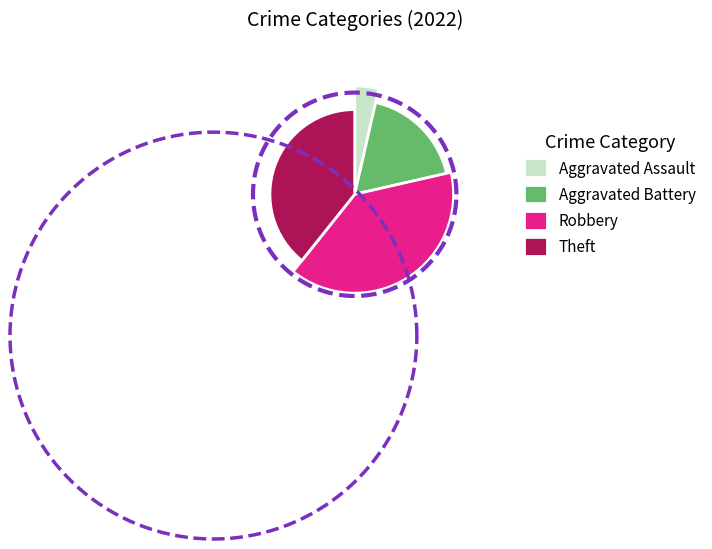

Do Robbery and Theft together represent more than half of the pie?

Yes